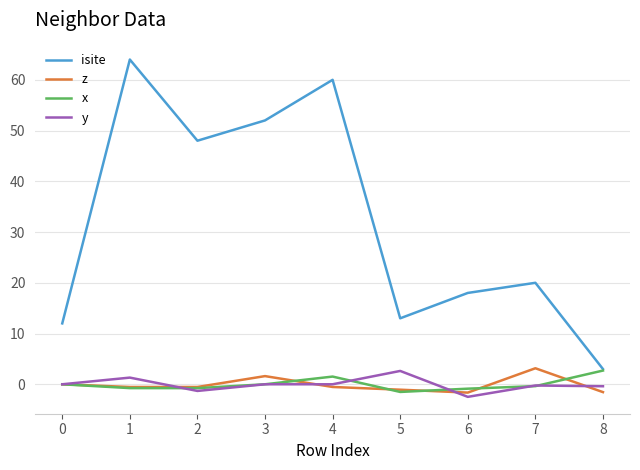

What is the total value across all series at 2?

45.4